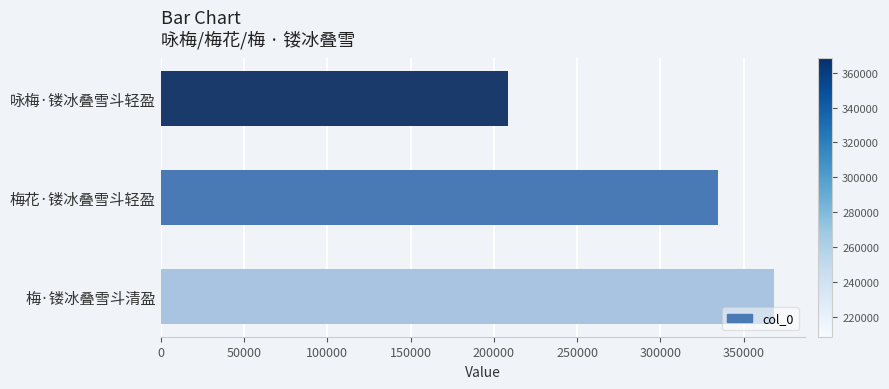

Rank the categories by value from lowest to highest.

咏梅·镂冰叠雪斗轻盈, 梅花·镂冰叠雪斗轻盈, 梅·镂冰叠雪斗清盈